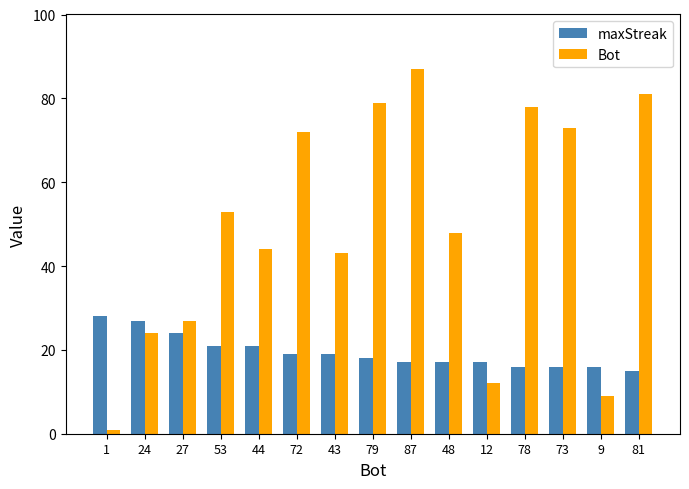

Is it true that Bot equals 87 at 87?

True